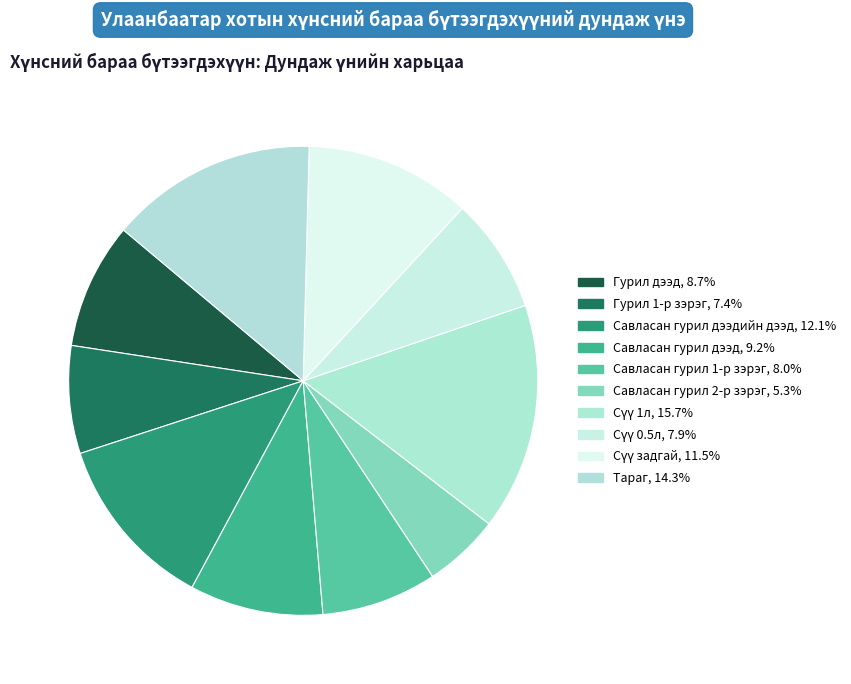

How many segments does this pie chart have?

10